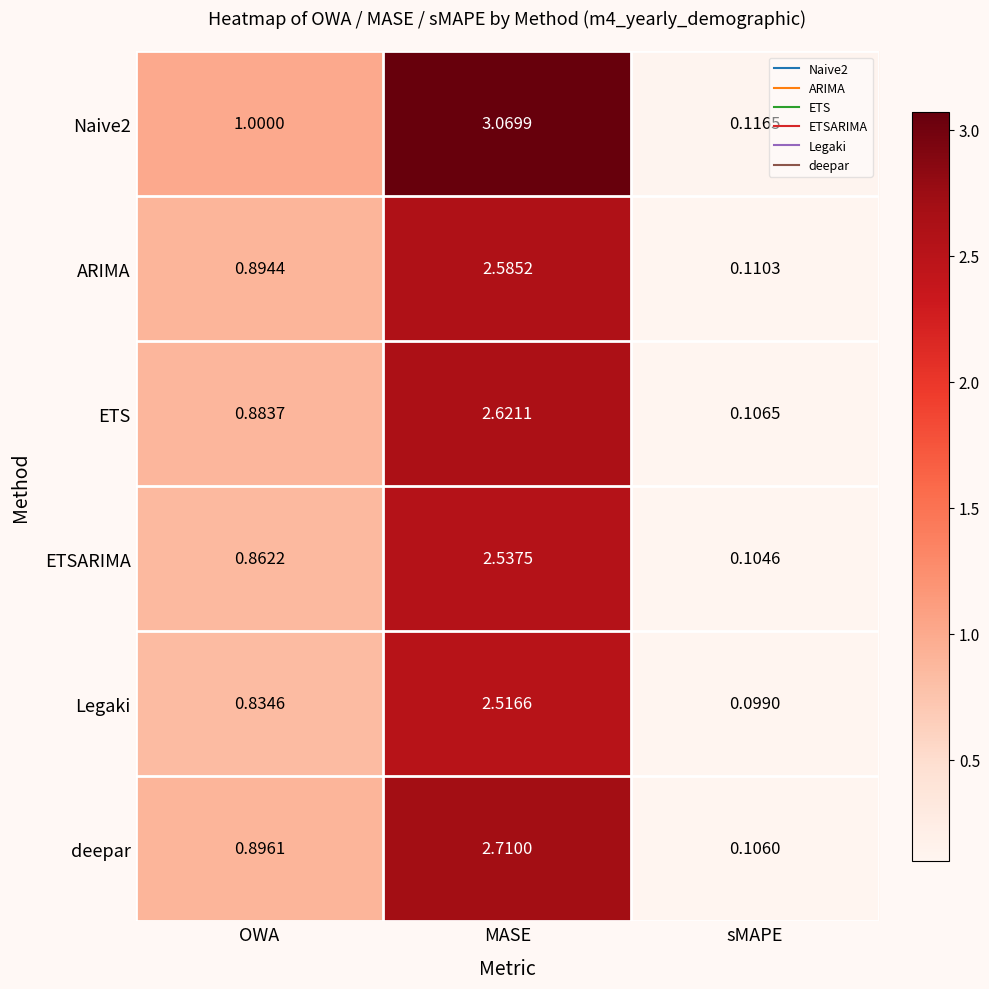

Which series has the largest total across all categories?

Naive2